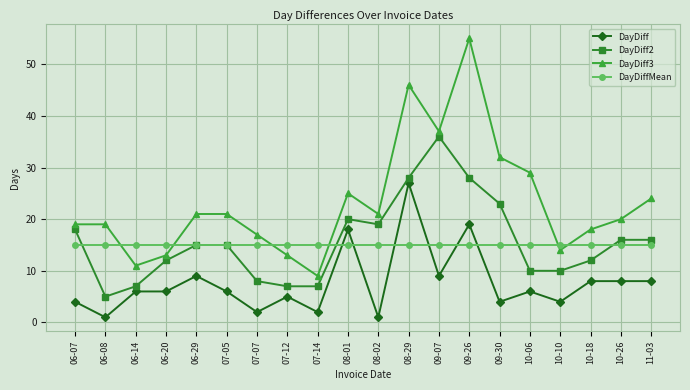

What is the difference between the DayDiff values at 06-29 and 07-07?

7.0